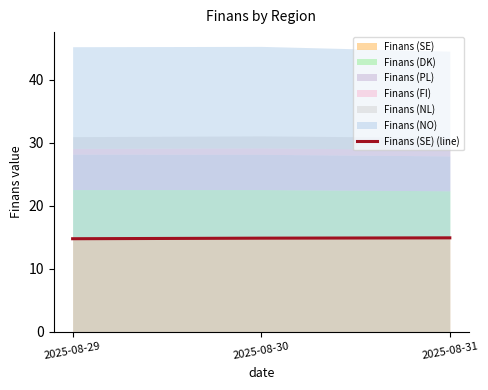

List the labels in order of value, smallest first.

2025-08-29, 2025-08-30, 2025-08-31